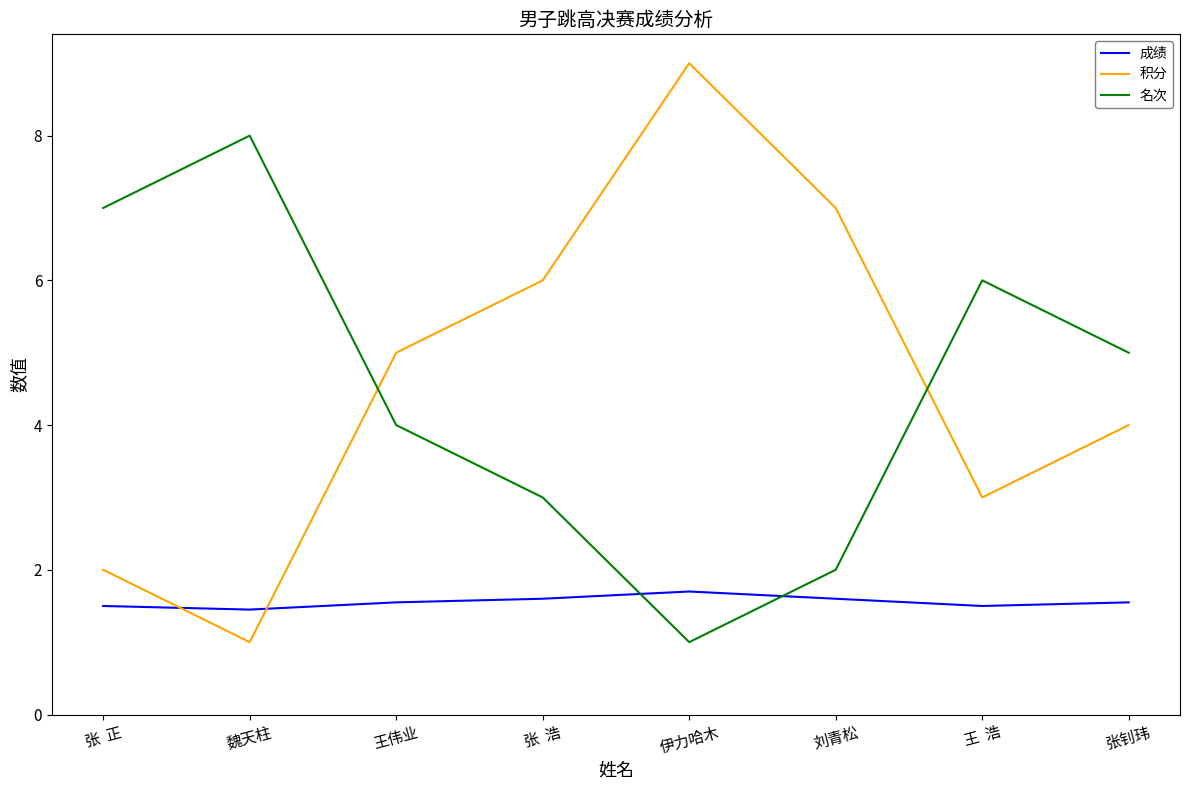

How many interior local peaks does the 积分 series have?

1